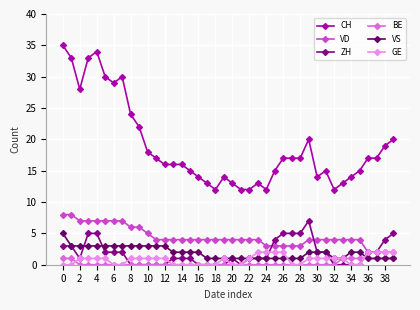

What is the greatest value displayed?

35